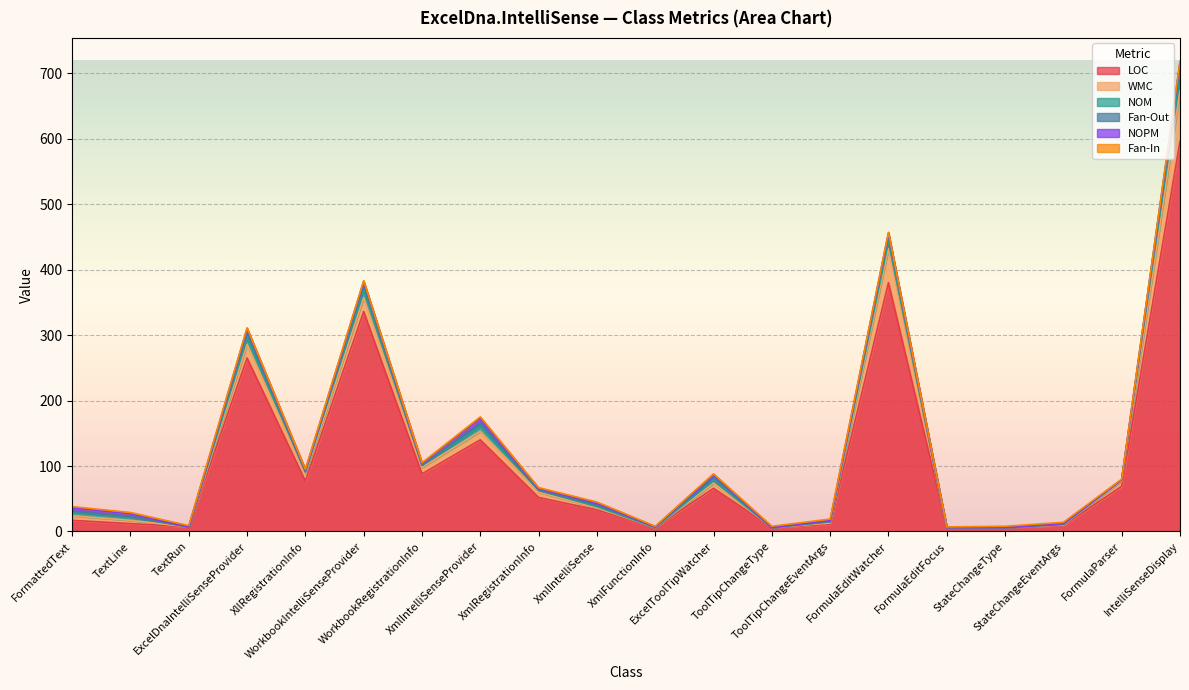

Reading left to right, what are all the values shown in this chart?

LOC: 17	12	7	265	77	336	88	140	52	33	6	66	6	11	380	6	6	9	69	596
WMC: 7	5	0	21	11	21	10	13	8	3	0	8	0	2	52	0	0	1	8	77
NOM: 6	5	0	10	3	13	3	8	3	2	0	4	0	2	11	0	0	1	2	26
Fan-Out: 1	1	0	9	0	7	0	5	0	3	1	6	0	0	11	0	0	0	0	14
NOPM: 5	4	0	5	3	5	3	7	3	2	0	3	0	2	2	0	0	1	0	4
Fan-In: 2	2	2	1	1	1	1	2	1	2	1	1	2	2	1	1	2	2	1	1